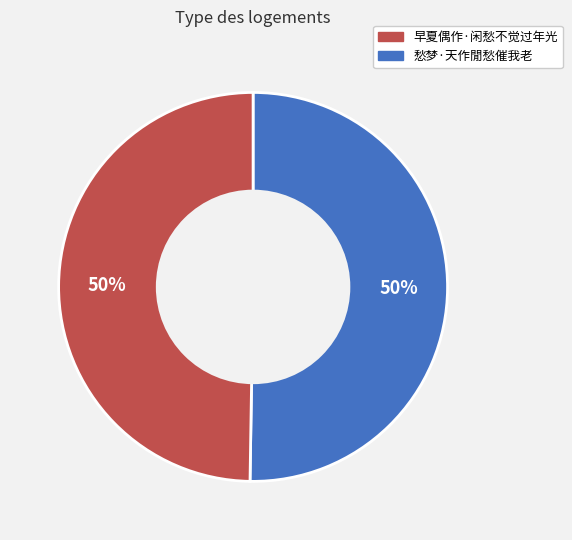

To the nearest percent, what is the average slice percentage?

50%